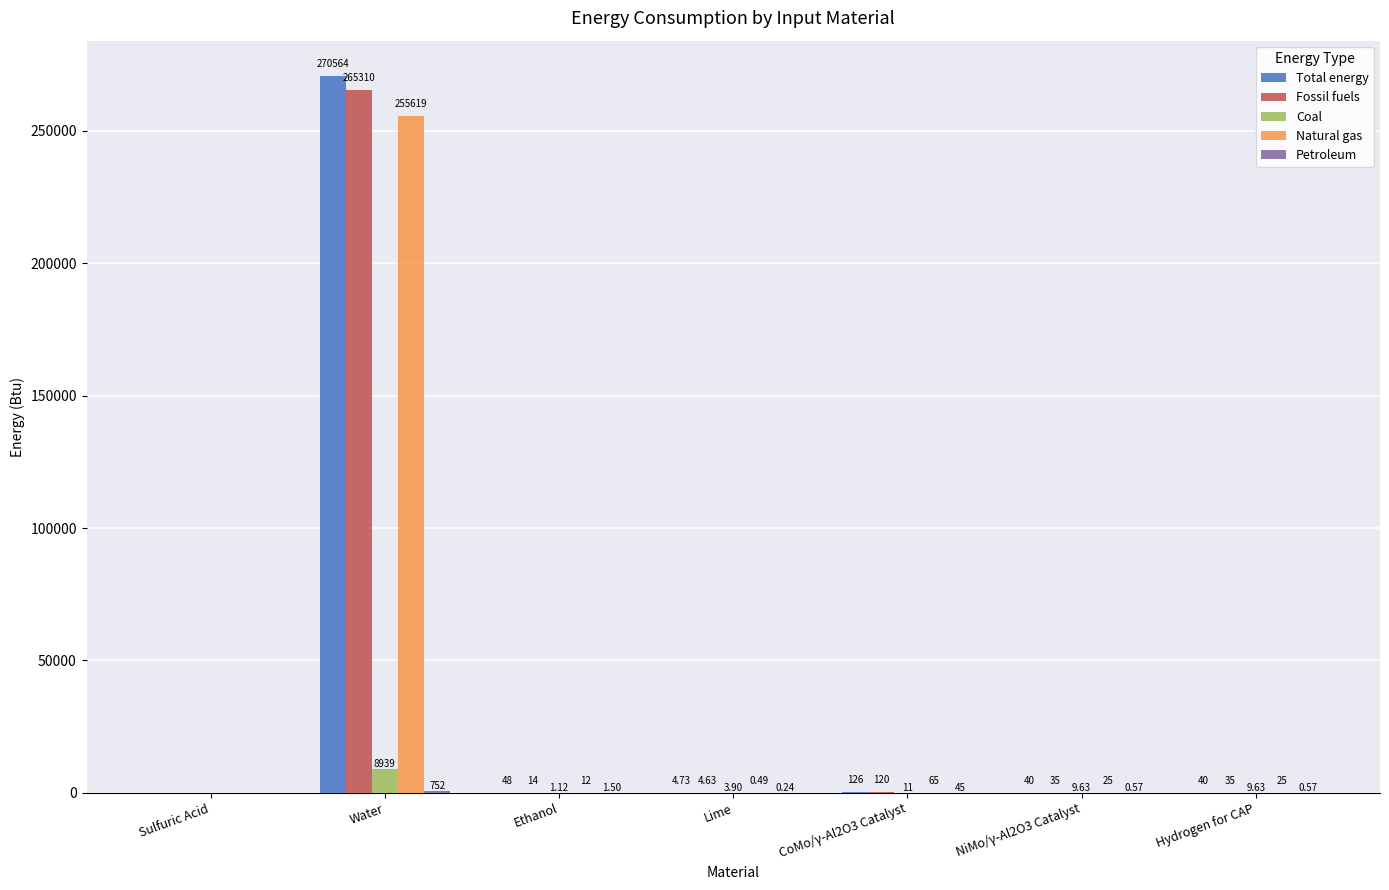

Which series changed the most between Water and Hydrogen for CAP?

Total energy